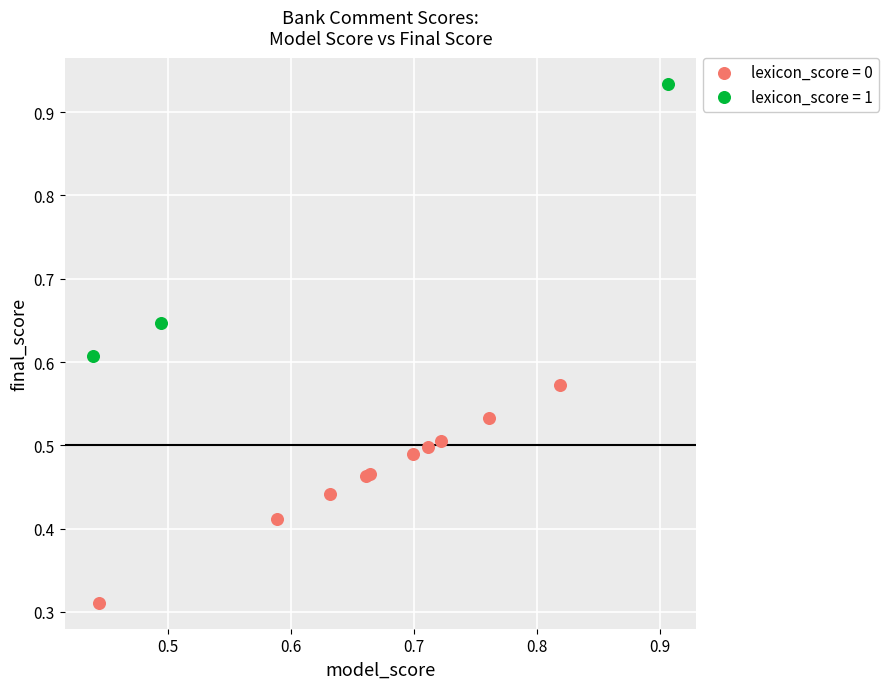

Which series reaches the maximum Y coordinate?

lexicon_score = 1